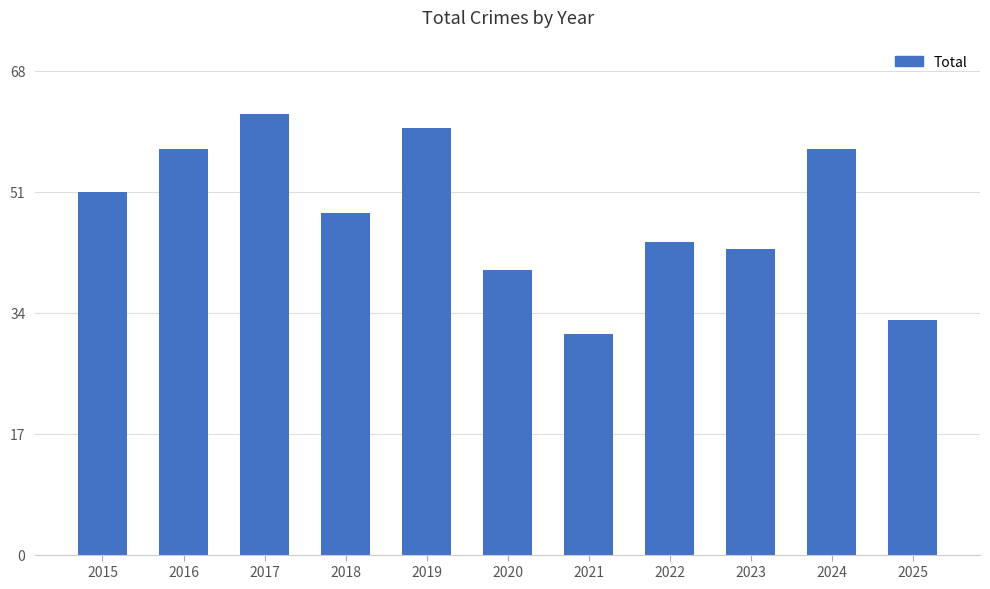

How many data points are less than 48?

5